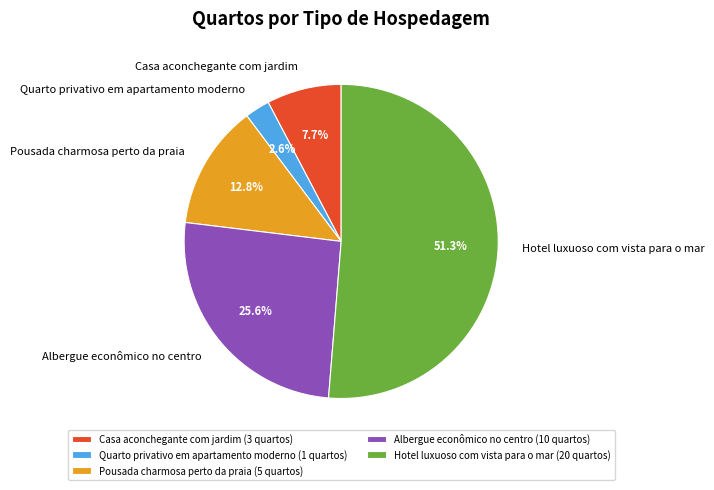

Which has a higher value, Pousada charmosa perto da praia or Albergue econômico no centro?

Albergue econômico no centro